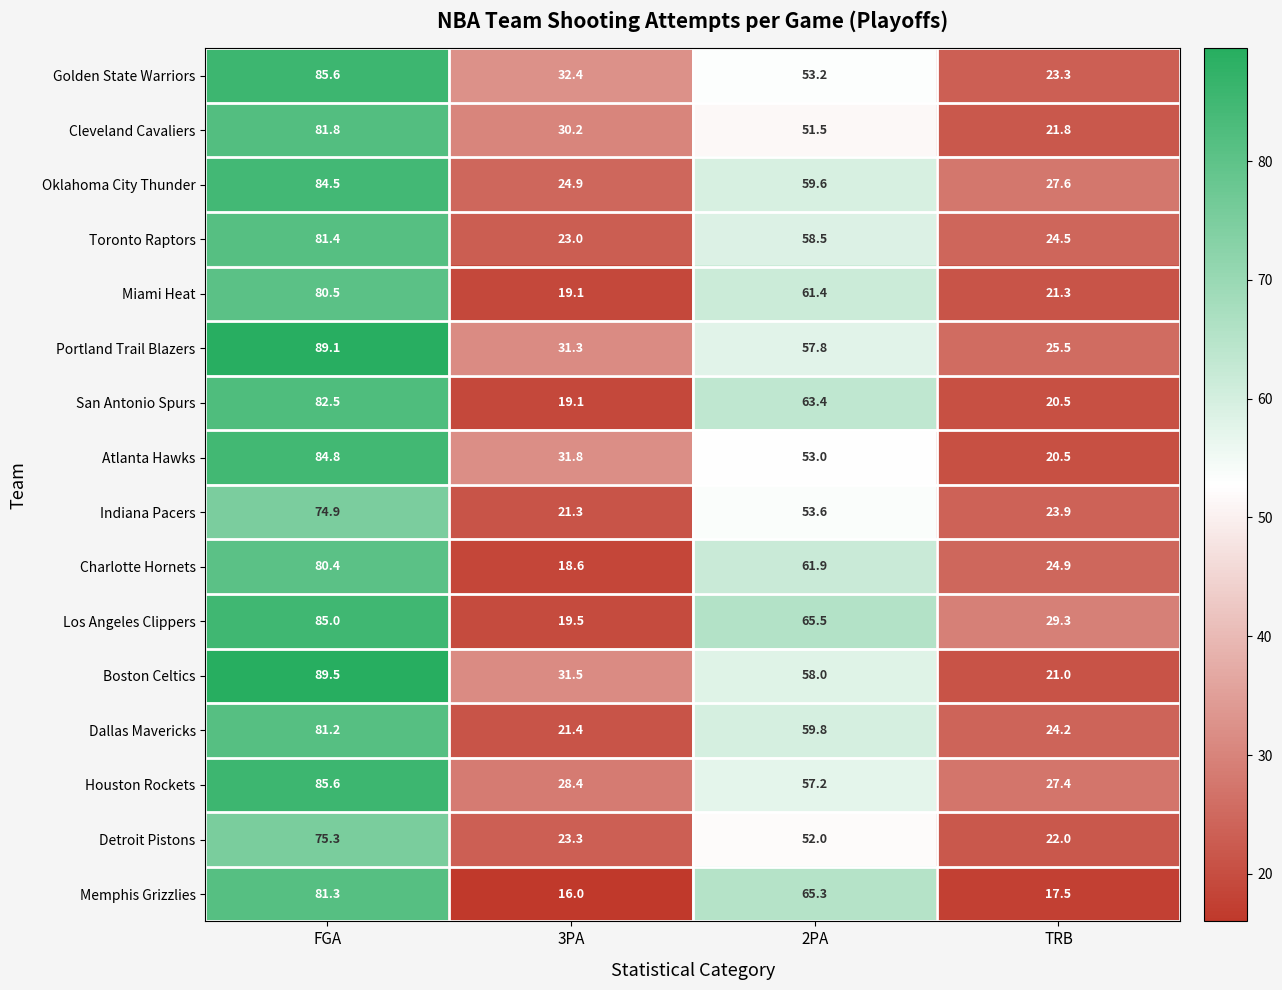

Between FGA and 3PA, which series saw the biggest shift?

Los Angeles Clippers